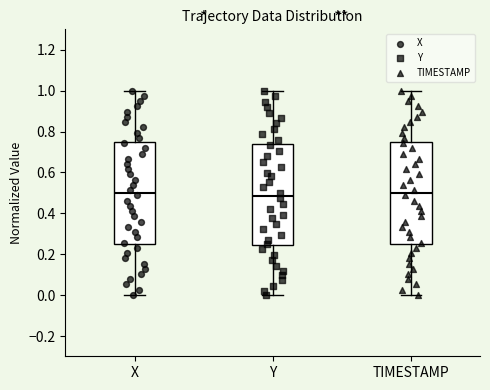

Reading left to right, read every box against the y-axis: the position of its median line, the range the box covers, and the ends of its whiskers. The values are not printed on the chart, so give them approximately, as read against the axis.

X: median 0.50, box 0.26 to 0.76, whiskers 0.00 to 1.00
Y: median 0.48, box 0.24 to 0.74, whiskers 0.00 to 1.00
TIMESTAMP: median 0.50, box 0.26 to 0.76, whiskers 0.00 to 1.00